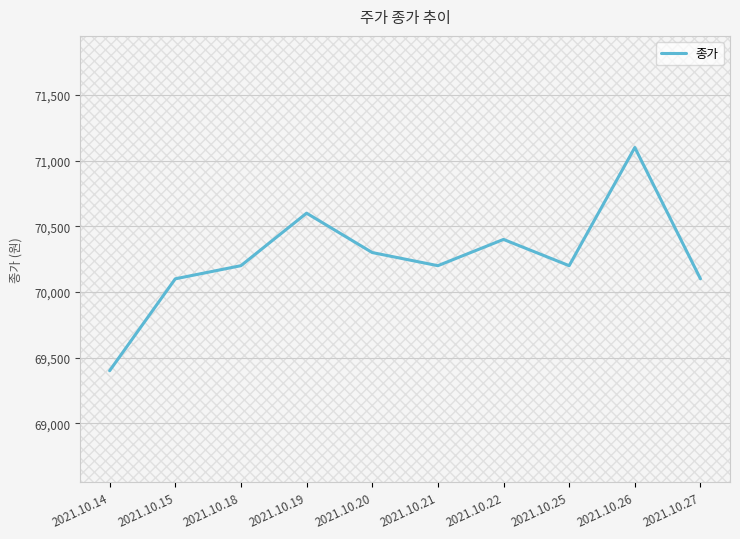

The value at 2021.10.21 is 117516. True or false?

False